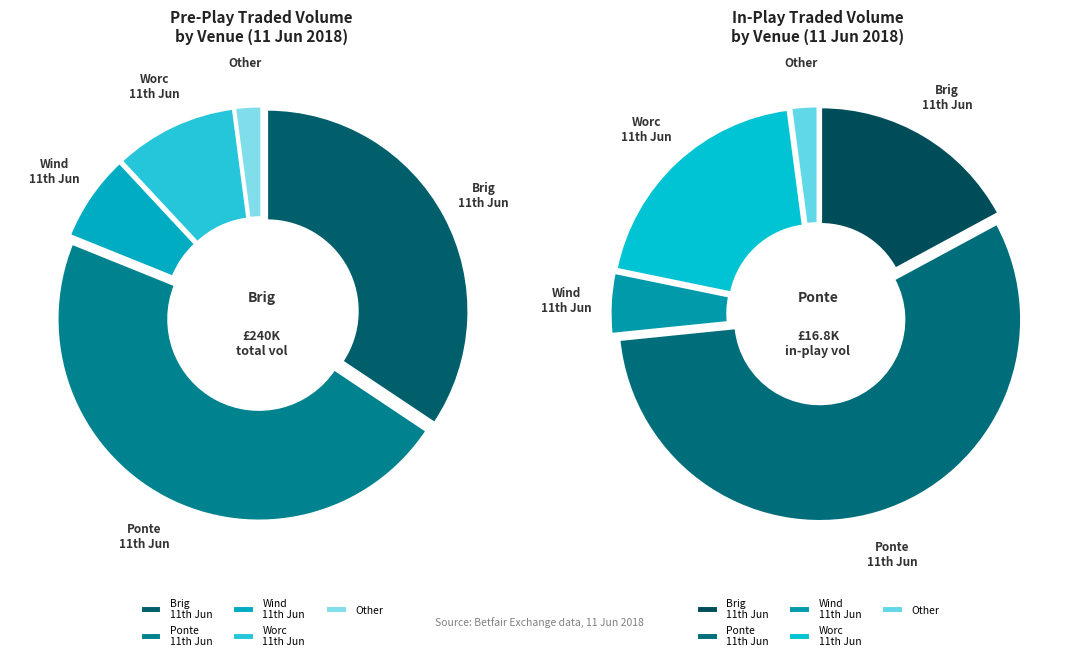

Count the number of slices in the pie.

5